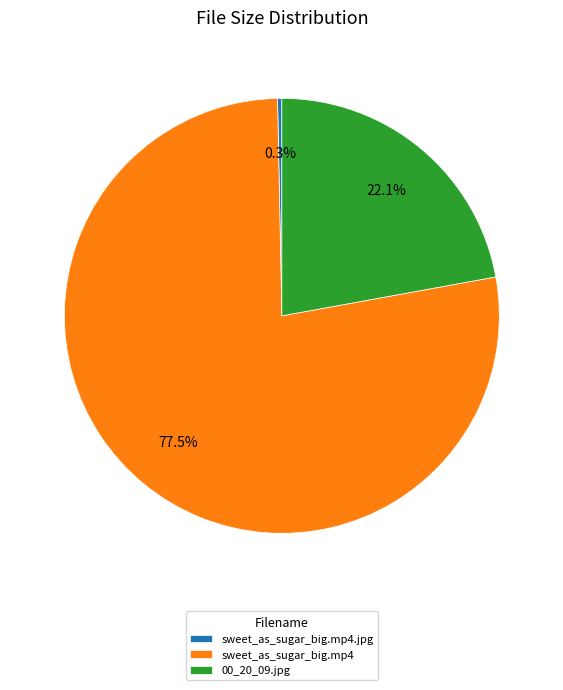

How many slices are in this pie chart?

3